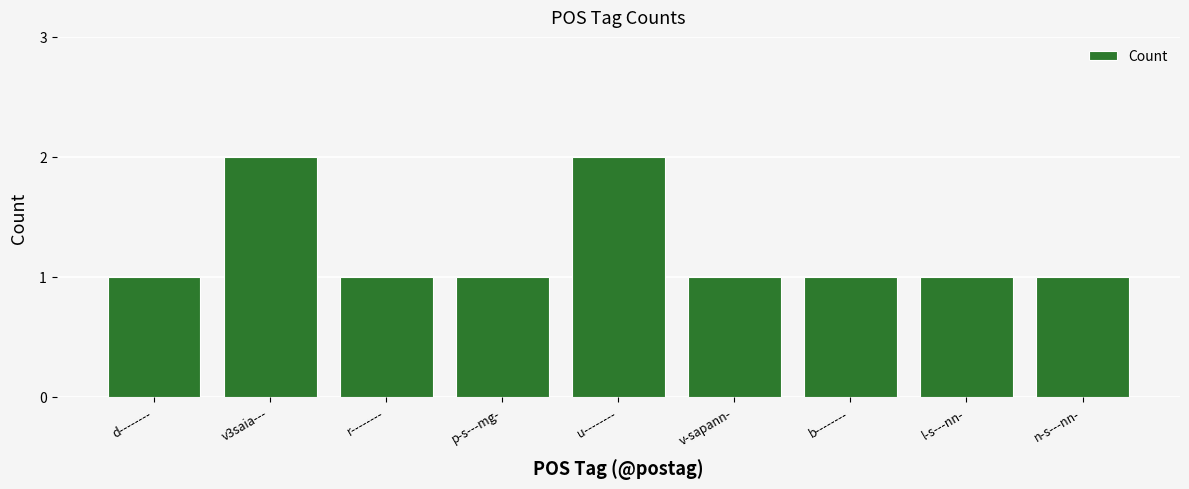

What is the value of the 9th bar from the left?

1